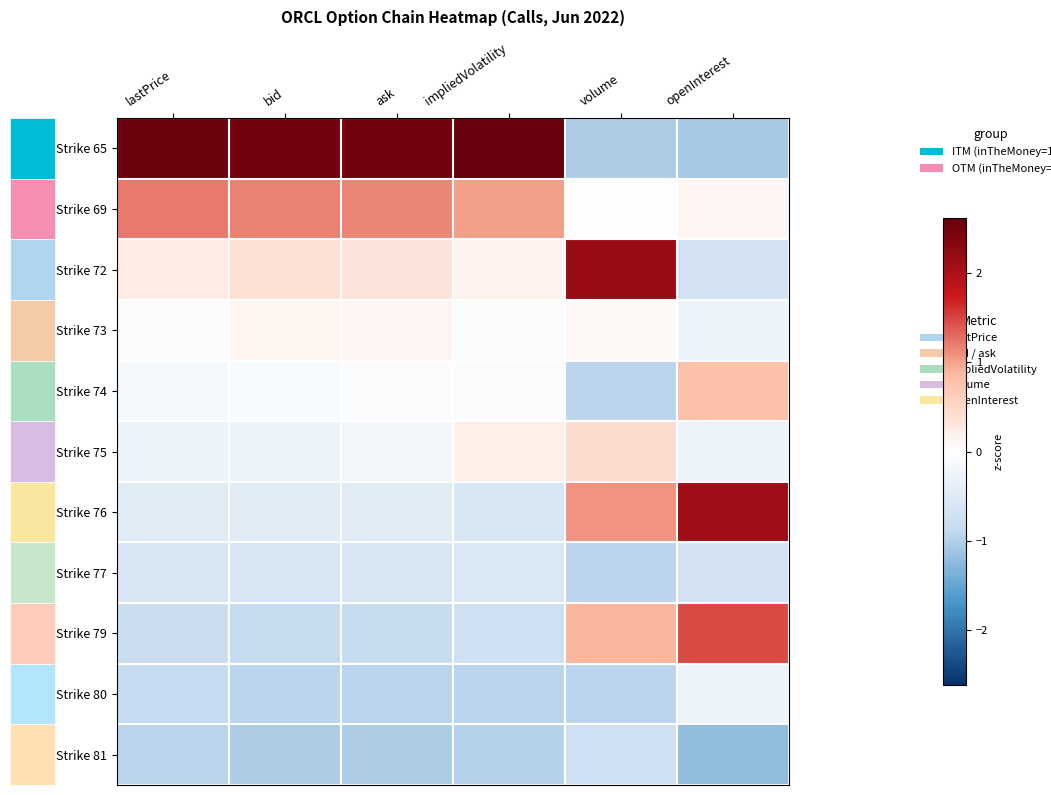

Rank the series by their maximum value, from highest to lowest.

Strike 65, Strike 72, Strike 76, Strike 79, Strike 69, Strike 74, Strike 75, Strike 73, Strike 80, Strike 77, Strike 81